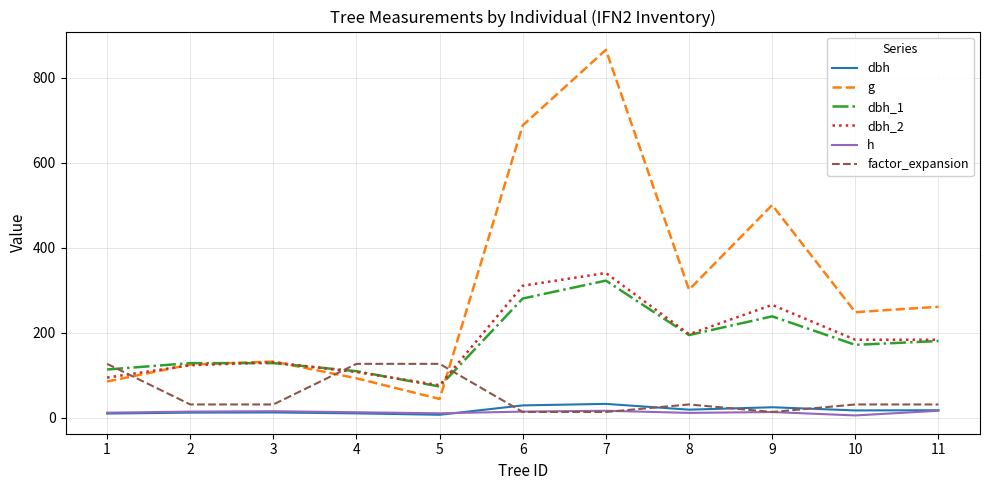

The value of dbh_2 at 7 is 341.0. True or false?

True